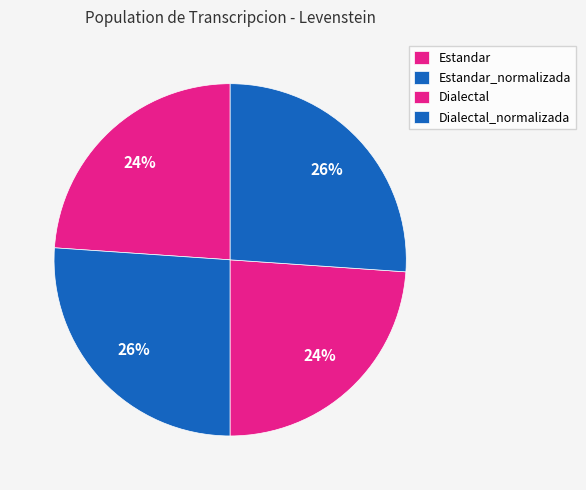

Is there a majority slice in this chart?

No